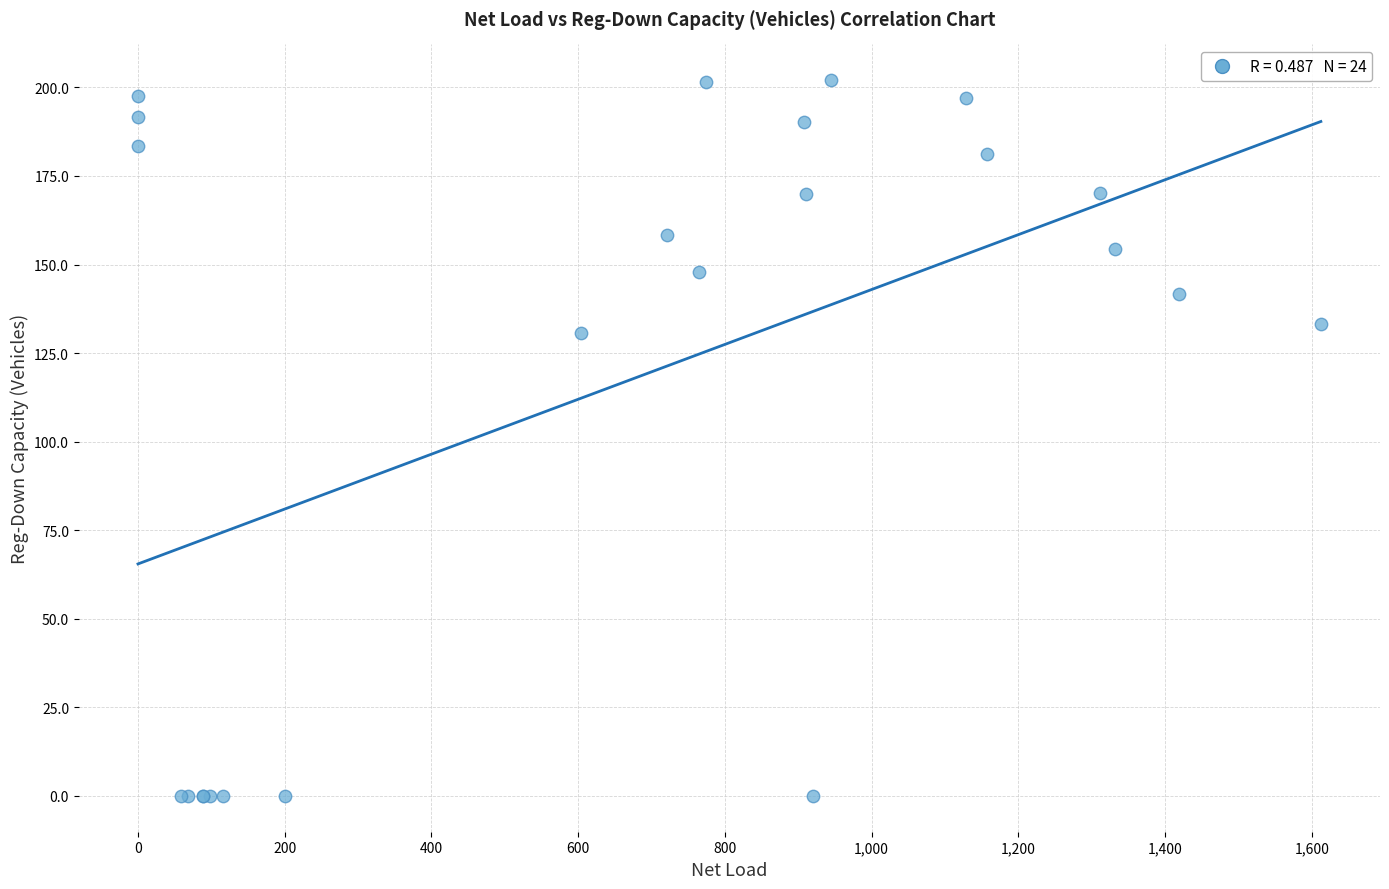

What Y value in the scatter plot is closest to 101?

130.7